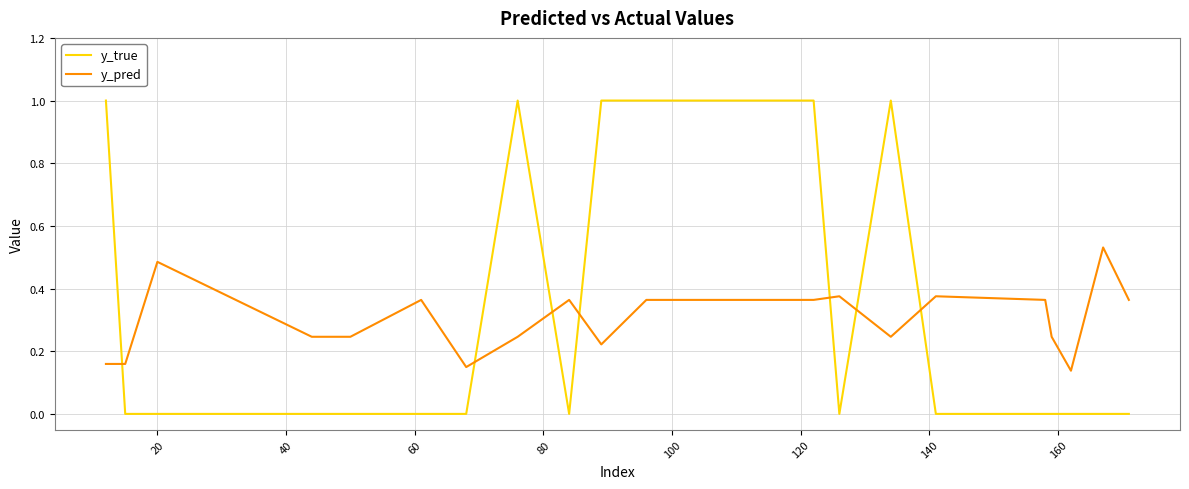

How many intersections are there between y_pred and y_true?

7